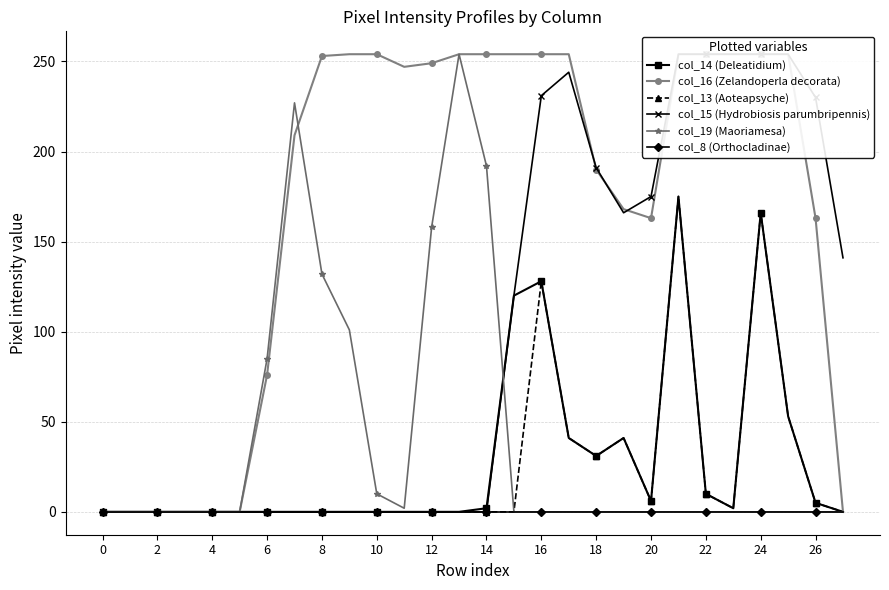

Reading left to right, transcribe all the data shown in this chart.

col_14 (Deleatidium): 0	0	0	0	0	0	0	0	0	0	0	0	0	0	2	120	128	41	31	41	6	175	10	2	166	53	5	0
col_16 (Zelandoperla decorata): 0	0	0	0	0	0	76	209	253	254	254	247	249	254	254	254	254	254	190	168	163	254	254	254	254	254	163	0
col_13 (Aoteapsyche): 0	0	0	0	0	0	0	0	0	0	0	0	0	0	0	0	128	41	31	41	6	175	10	2	166	53	5	0
col_15 (Hydrobiosis parumbripennis): 0	0	0	0	0	0	0	0	0	0	0	0	0	0	0	120	231	244	191	166	175	254	254	254	254	254	230	141
col_19 (Maoriamesa): 0	0	0	0	0	0	85	227	132	101	10	2	158	254	192	0	0	0	0	0	0	0	0	0	0	0	0	0
col_8 (Orthocladinae): 0	0	0	0	0	0	0	0	0	0	0	0	0	0	0	0	0	0	0	0	0	0	0	0	0	0	0	0